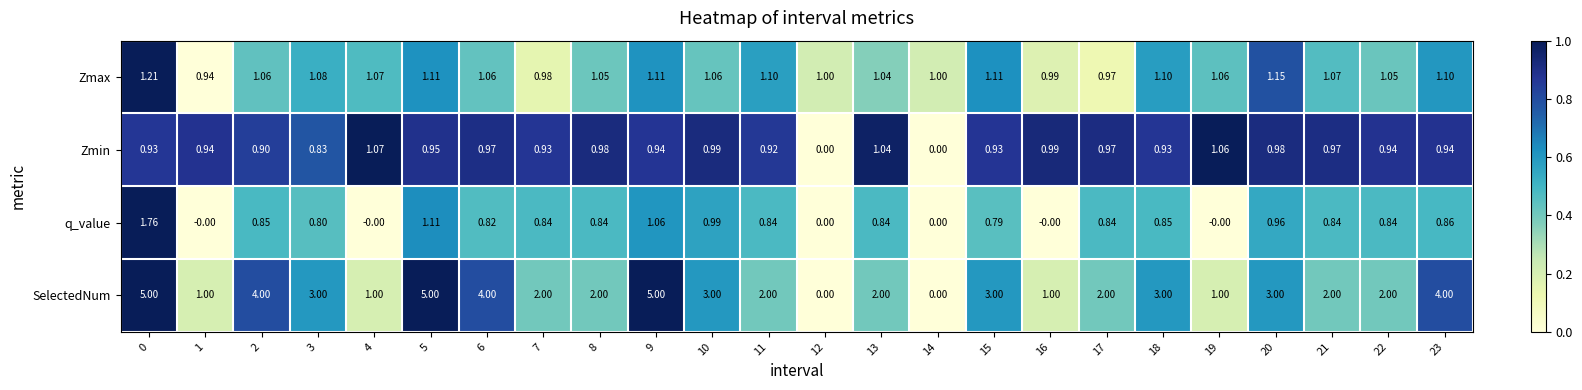

Which series changed the most between 2 and 10?

SelectedNum